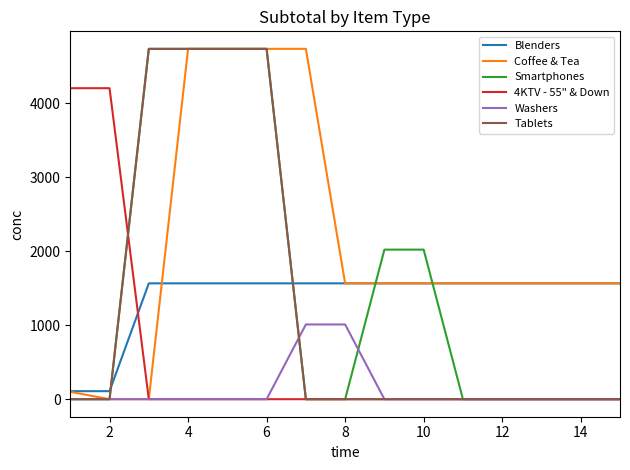

What is the average value of the Washers series?

134.6